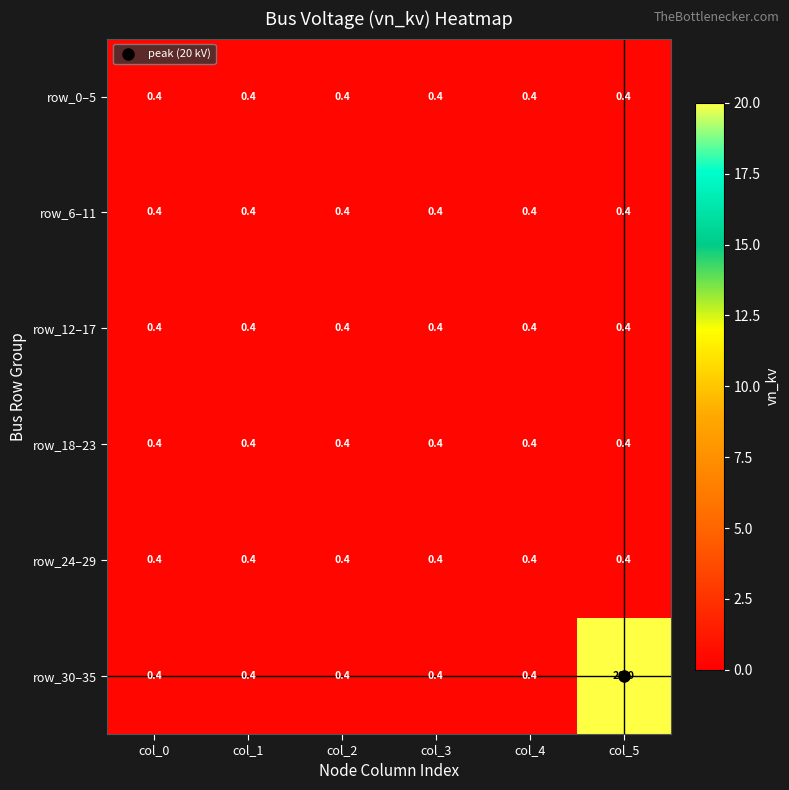

Which label corresponds to the largest value in the chart?

col_5